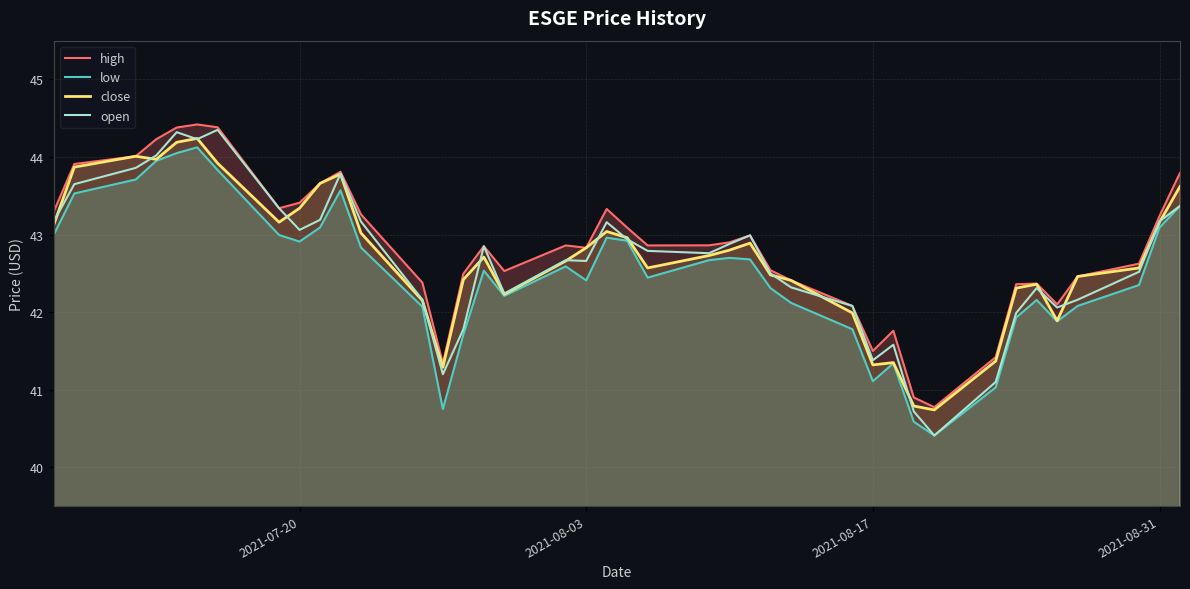

What is the value of the low point at the 15th from the left?

41.7